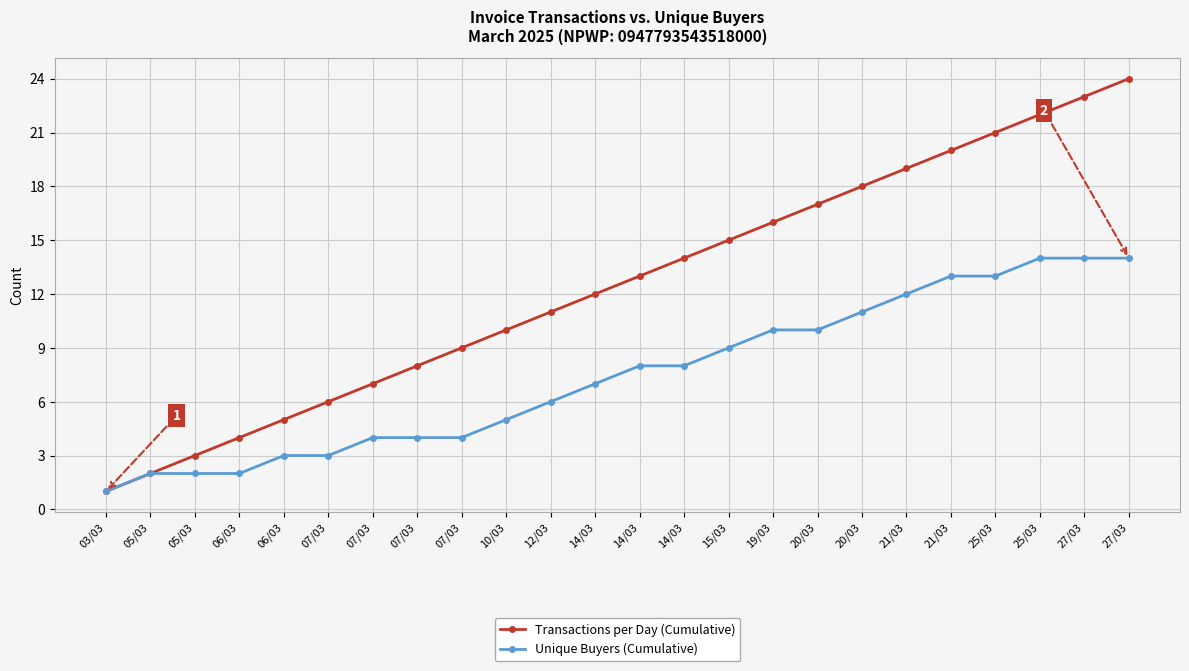

What is the value of the Transactions per Day (Cumulative) point at the 6th from the left?

6